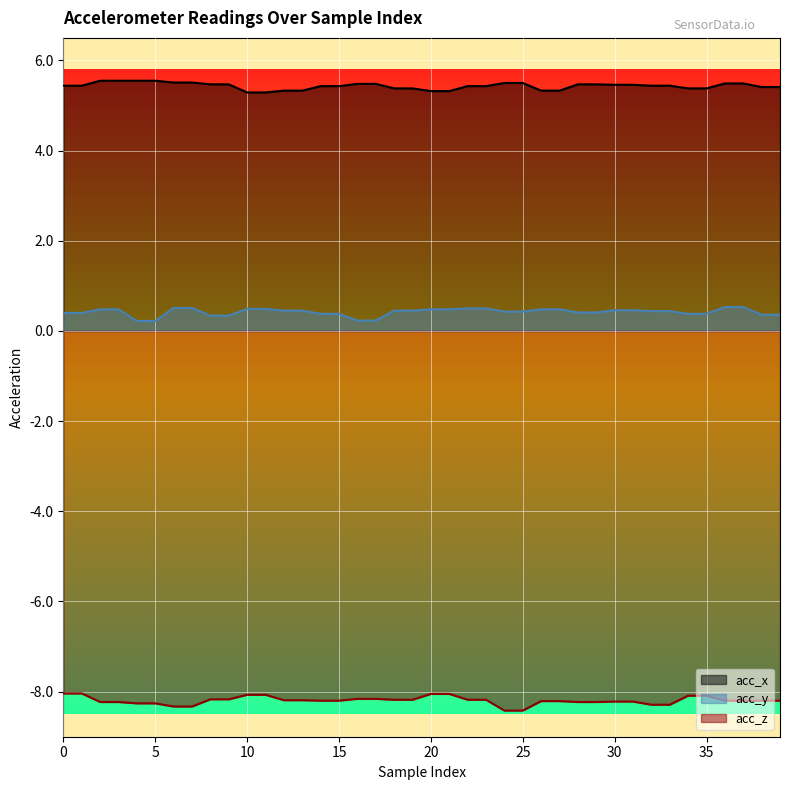

Which series has the largest total across all categories?

acc_x